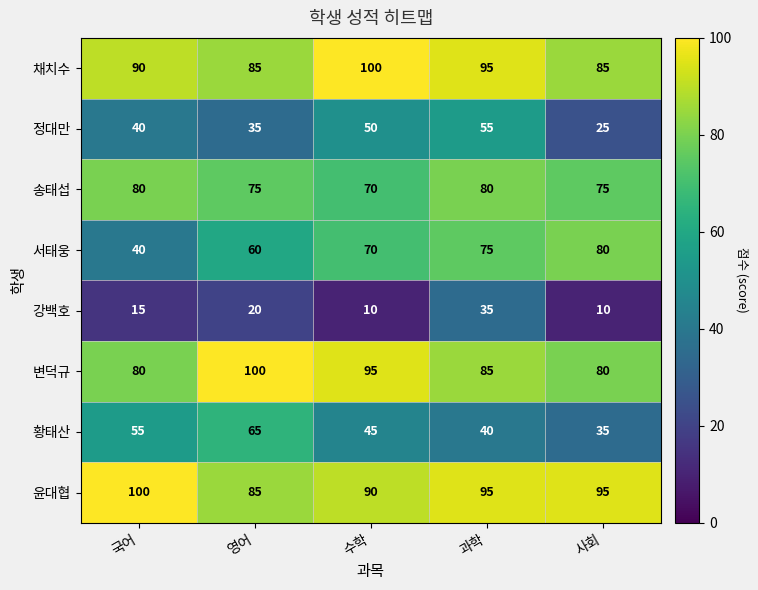

Which series has the widest spread of values?

서태웅